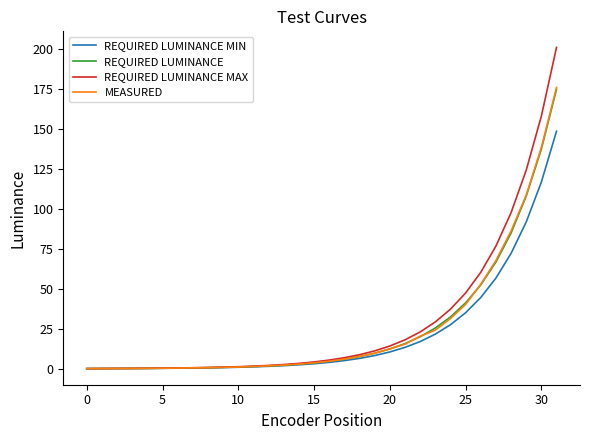

Which series has the widest spread of values?

REQUIRED LUMINANCE MAX